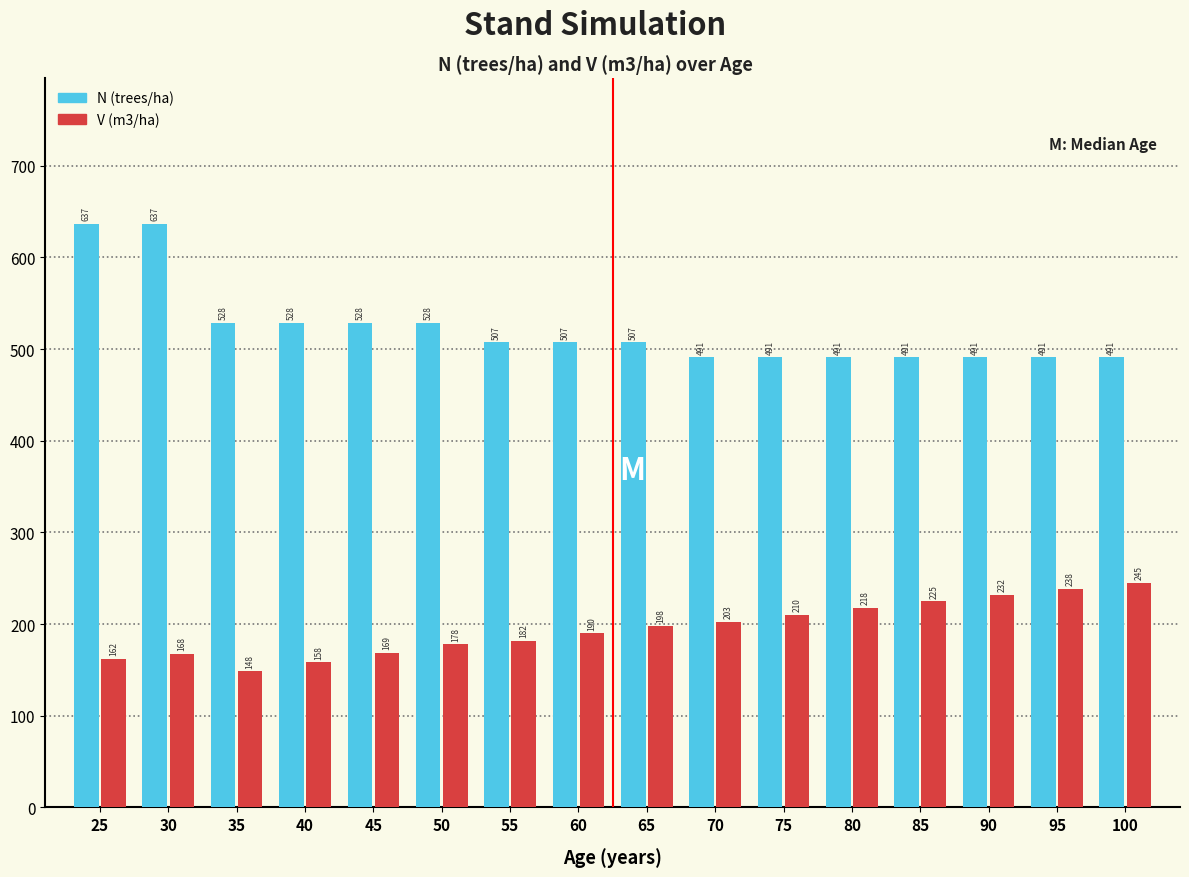

At which category does the chart reach its minimum across all series?

35